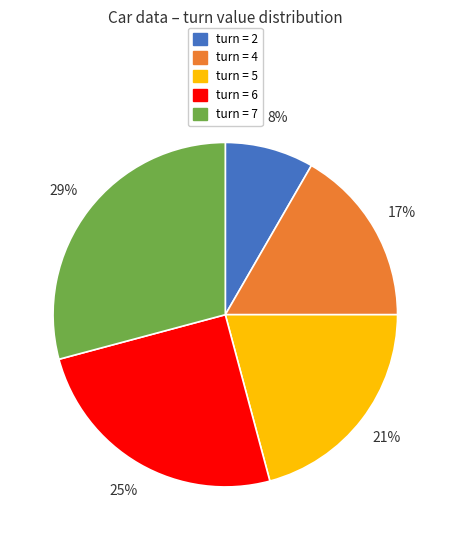

Is there a majority slice in this chart?

No